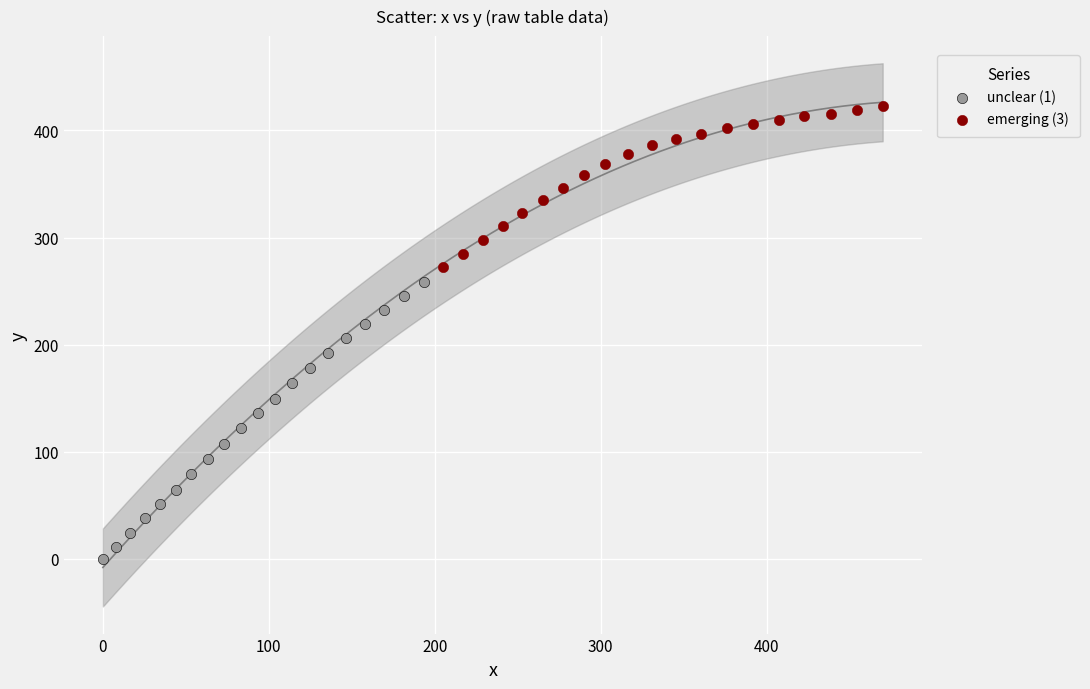

Which series reaches the minimum Y coordinate?

unclear (1)